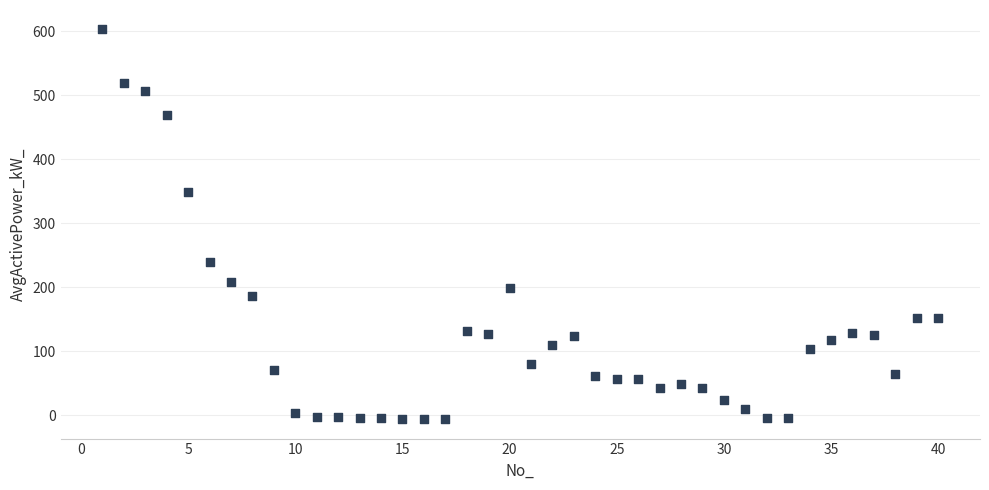

What is the range of Y values (max minus min)?

608.5